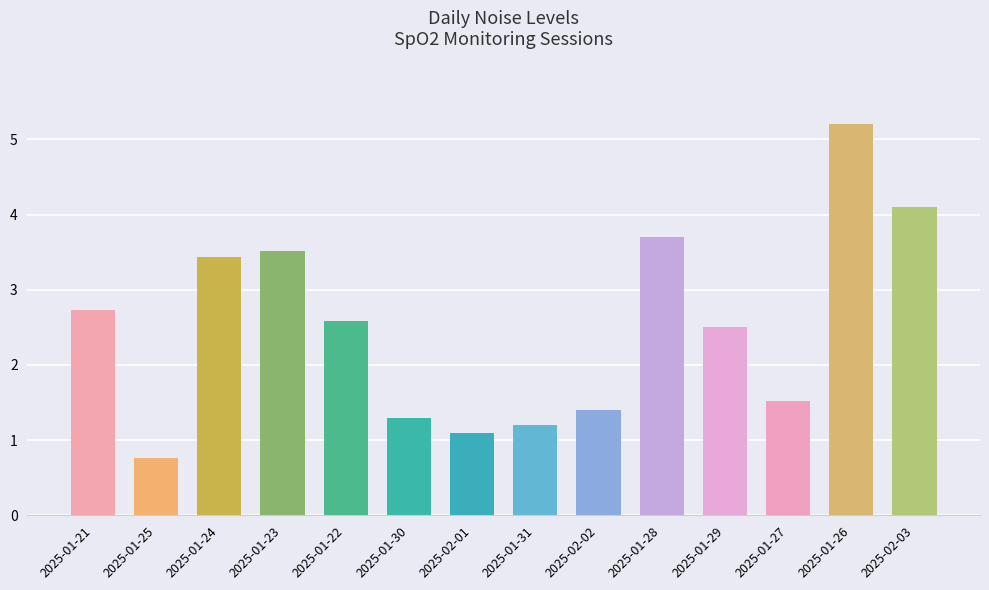

How many distinct data groups are displayed?

1